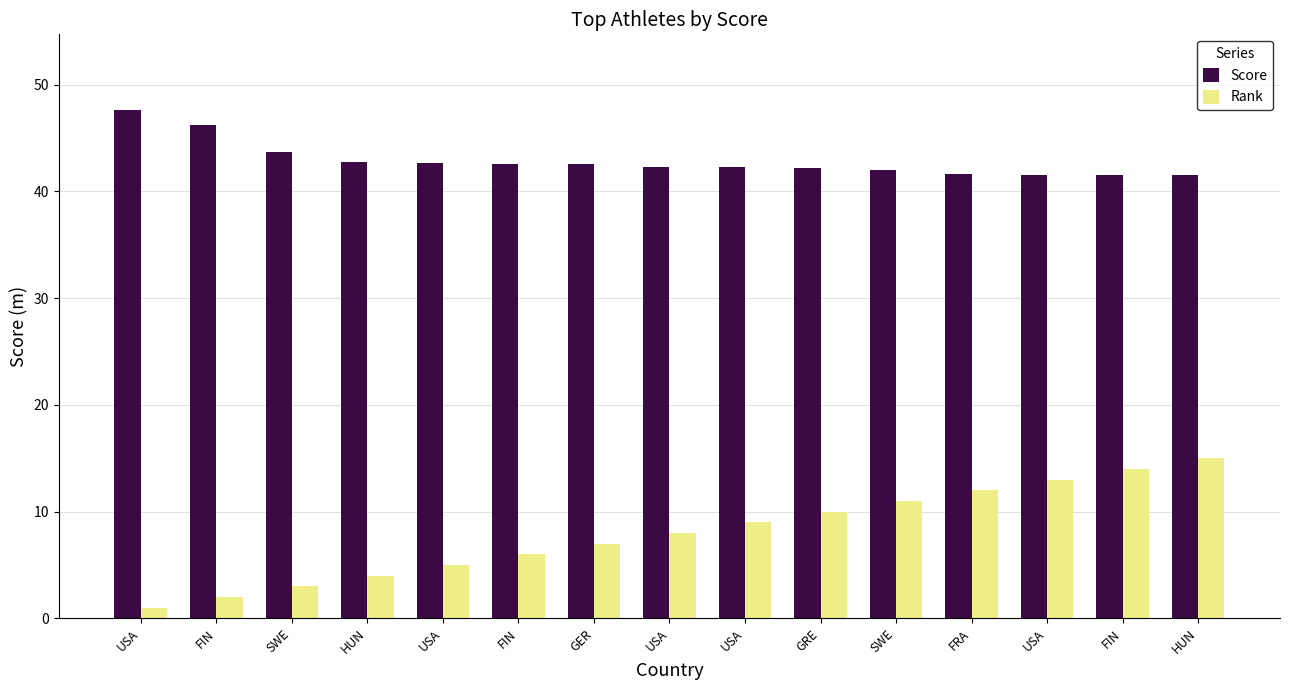

Count the number of categories in the chart.

15